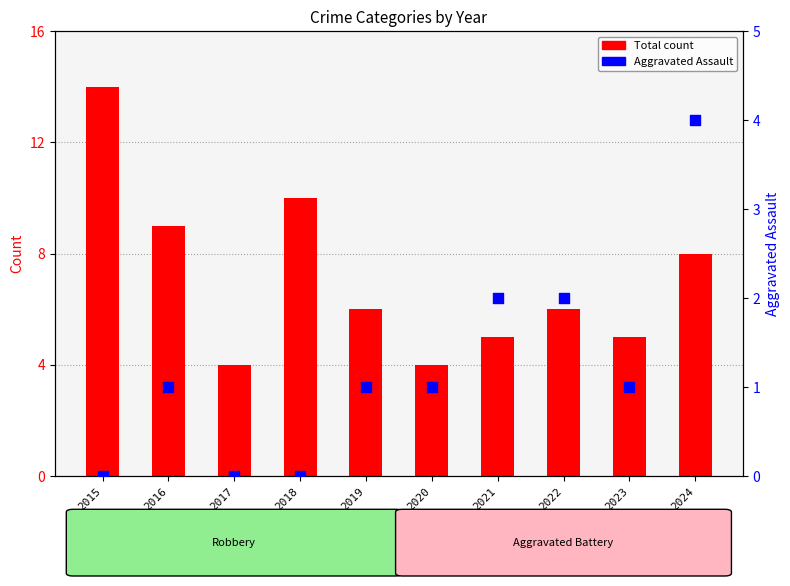

What are all the series names shown in the legend?

Total count, Aggravated Assault